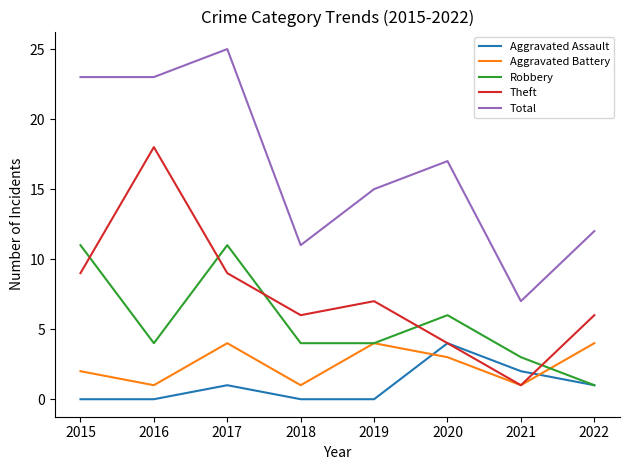

Which category has the highest value in the Aggravated Assault series?

2020